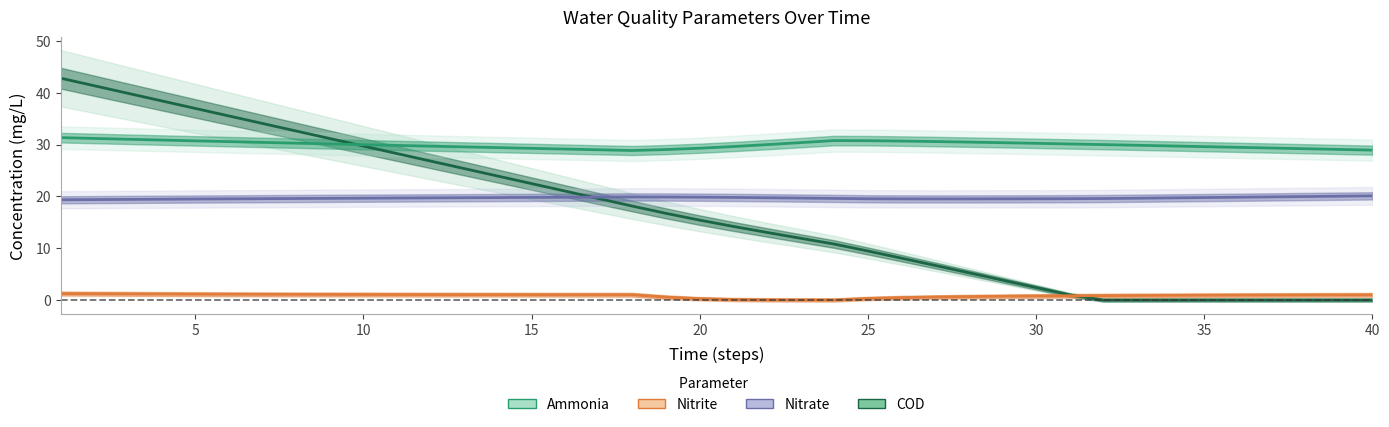

Rank the series at 32 from highest to lowest value.

ammonia, nitrate, nitrite, COD